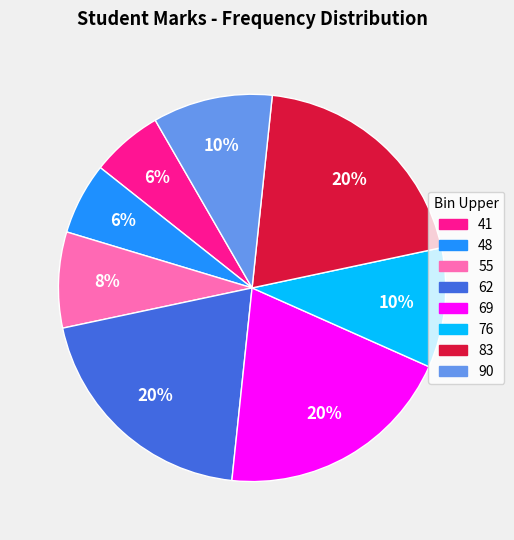

Is there a majority slice in this chart?

No